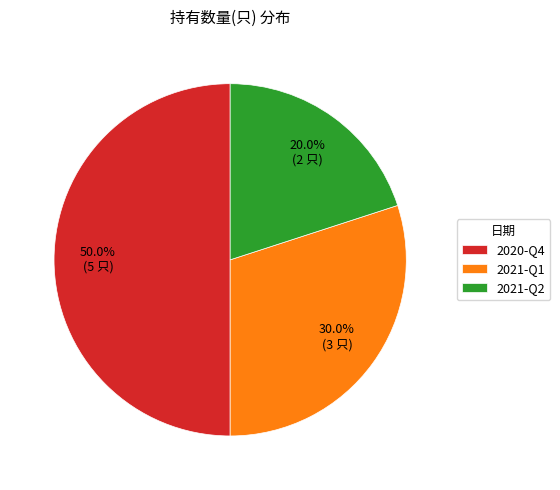

What is the ratio of the value at 2020-Q4 to the value at 2021-Q2?

2.5